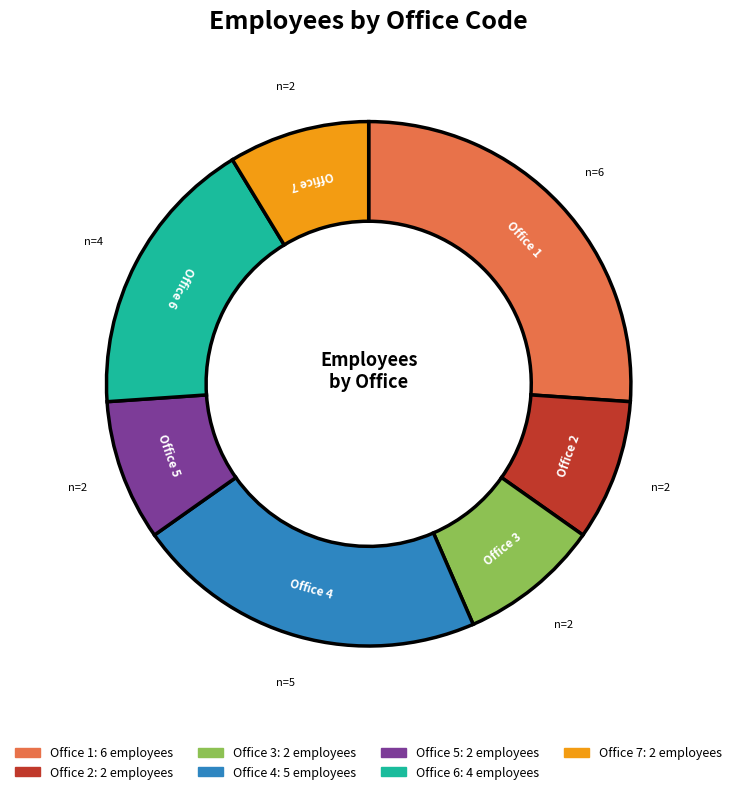

Does any single category account for the majority?

No